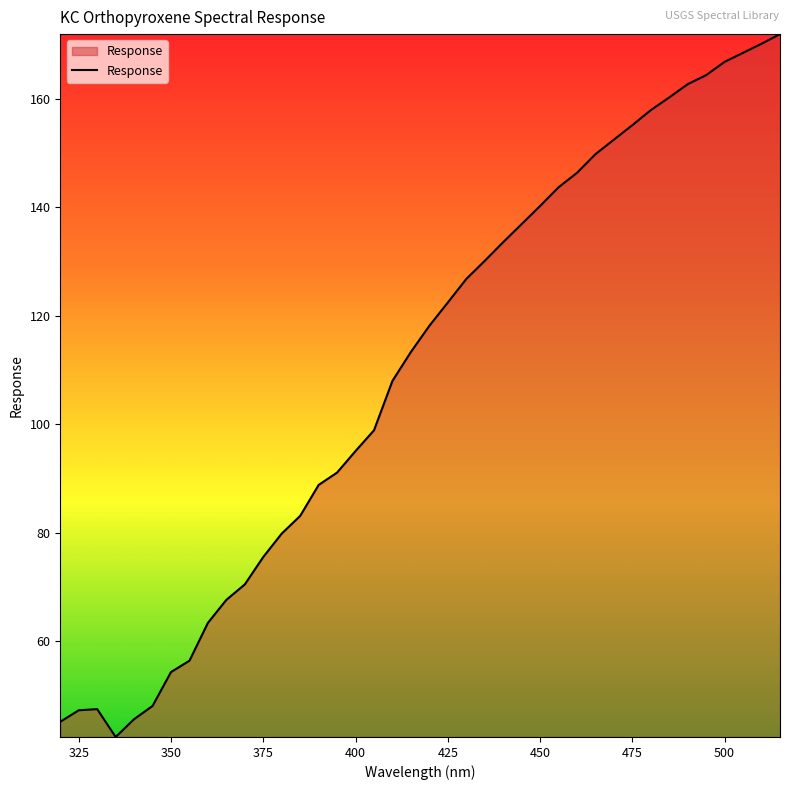

What is the minimum value shown in the chart?

42.4